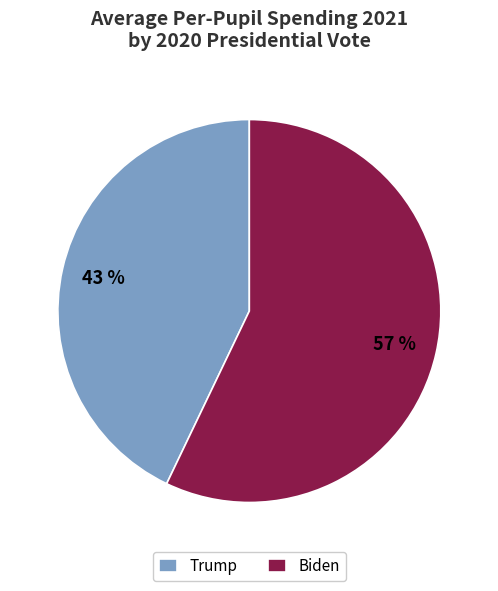

Rank the categories by value from lowest to highest.

Trump, Biden